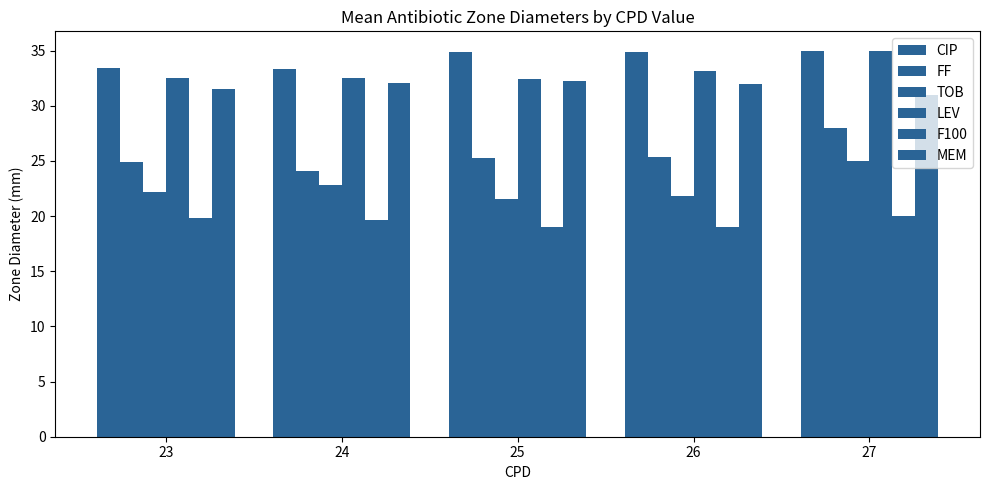

Are the bars horizontal?

No